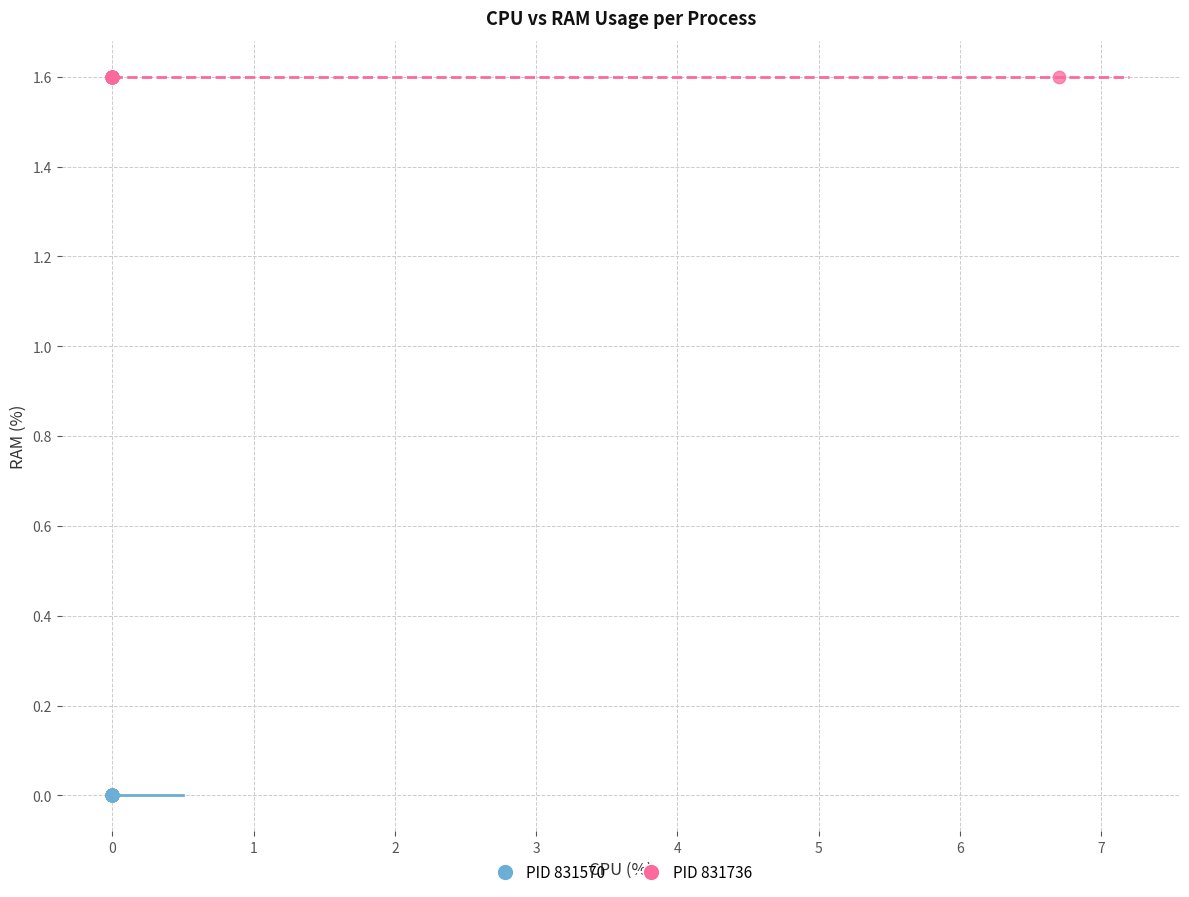

Which series contains the lowest Y value?

PID 831570